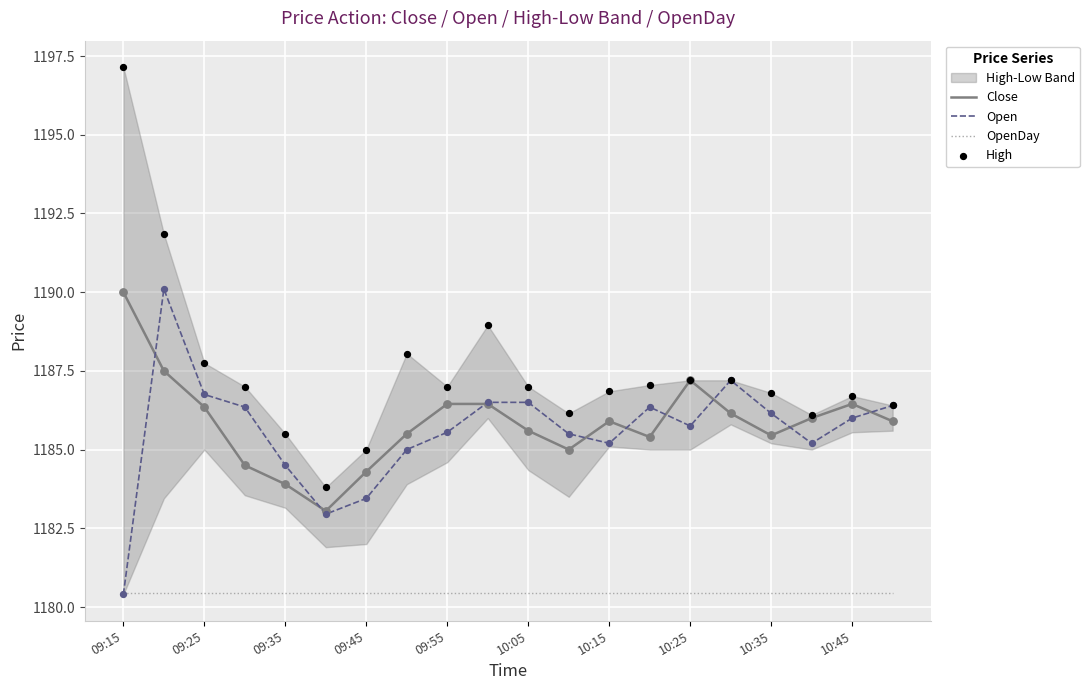

The Open series shows 591.3 at 09:55. True or false?

False